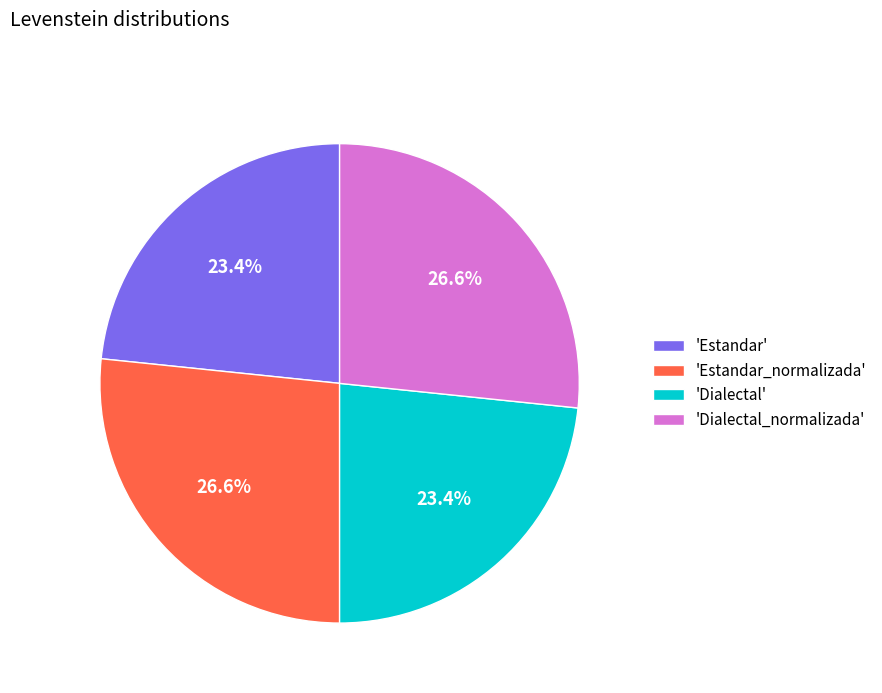

Is there a majority slice in this chart?

No